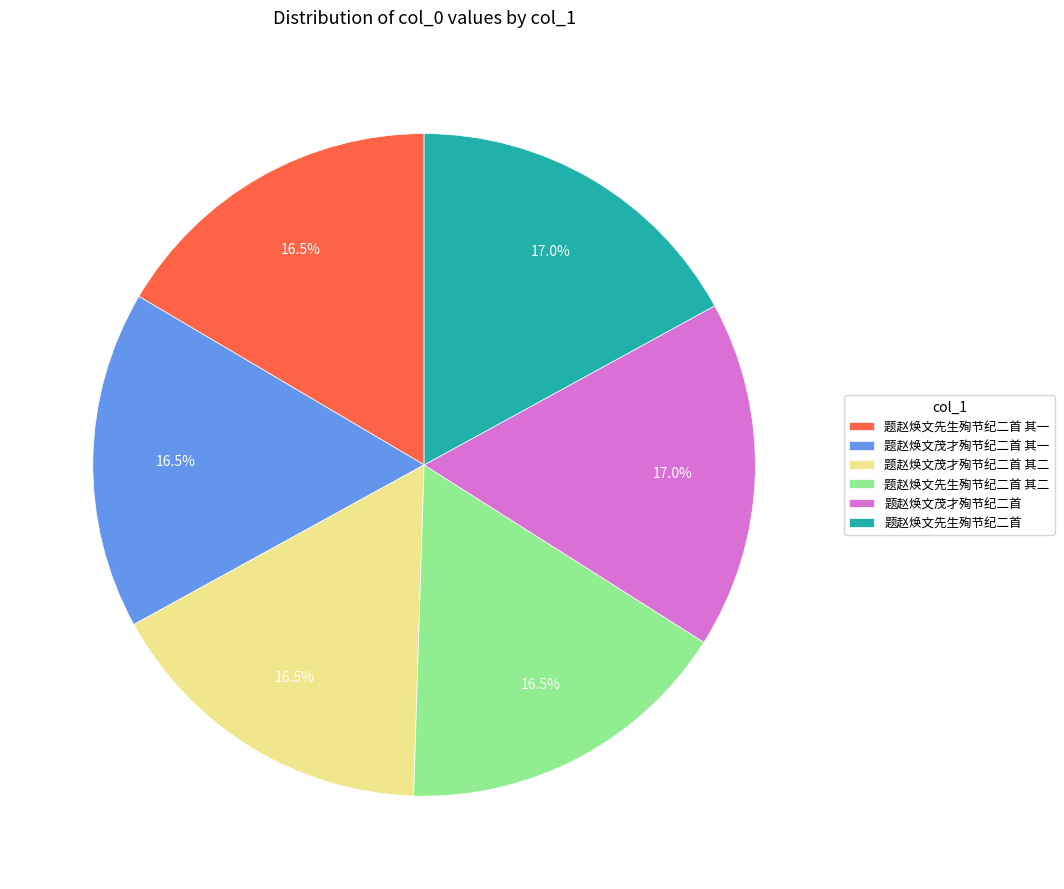

What is the ratio of the value at 题赵焕文先生殉节纪二首 其一 to the value at 题赵焕文先生殉节纪二首 其二?

1.0